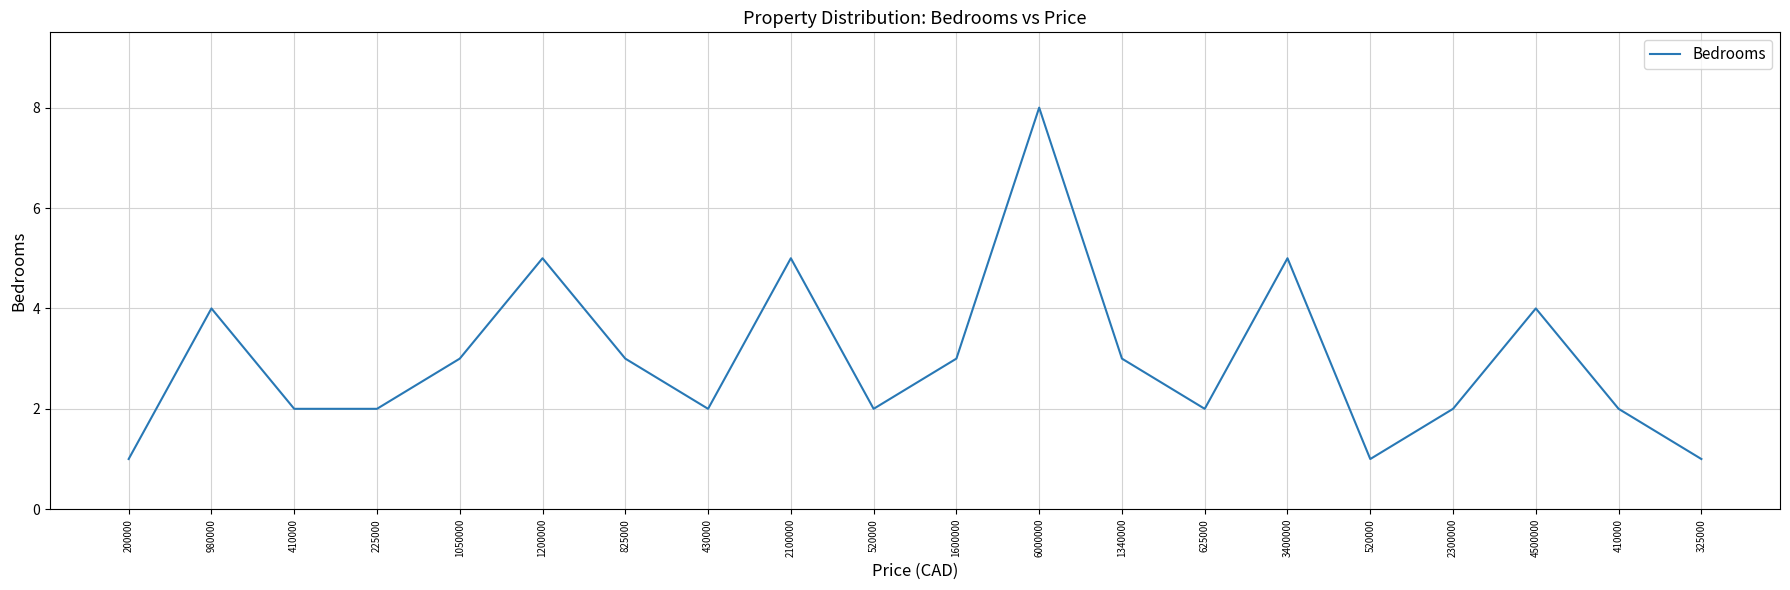

Is this an area chart (filled region under the line)?

No